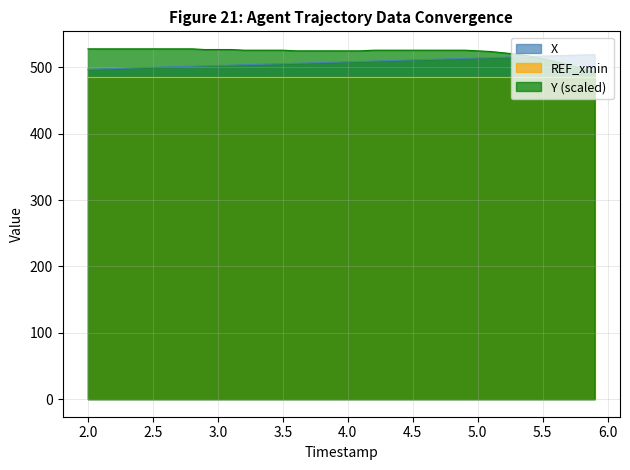

What is the sum of all Y values?

20919.0